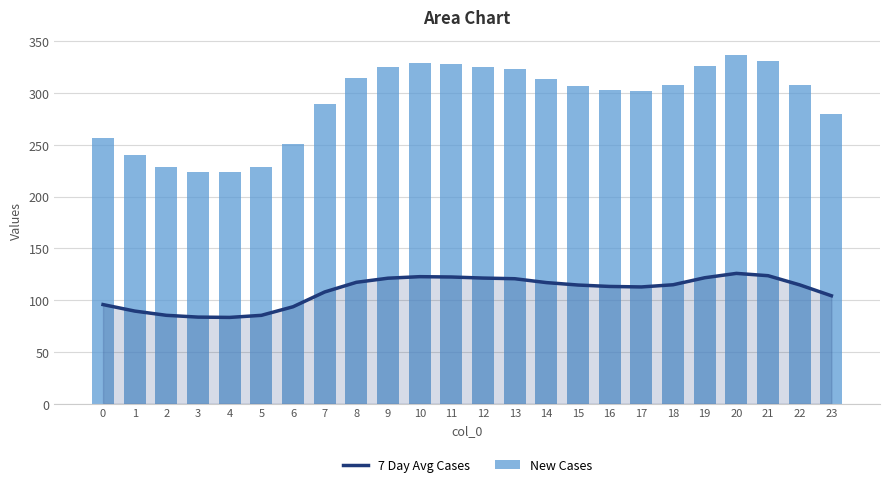

Which series has the widest spread of values?

New Cases